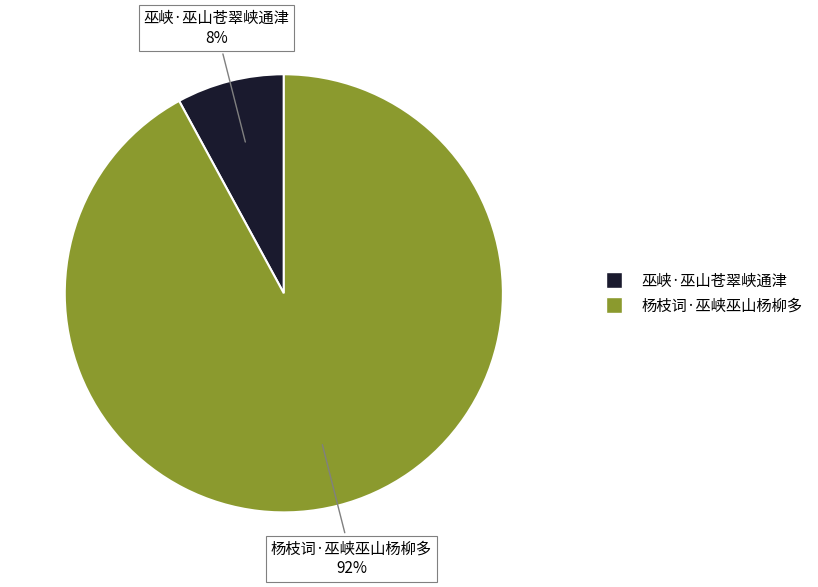

How many slices are in this pie chart?

2